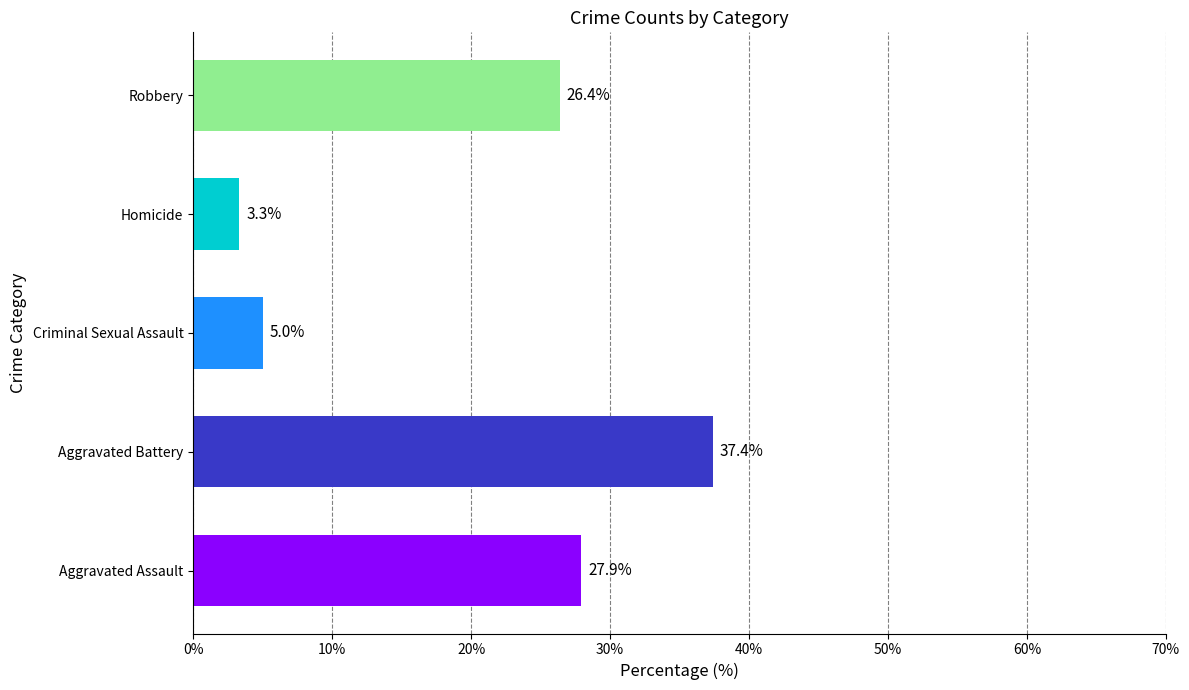

What is the difference between the second highest and second lowest values?

22.9